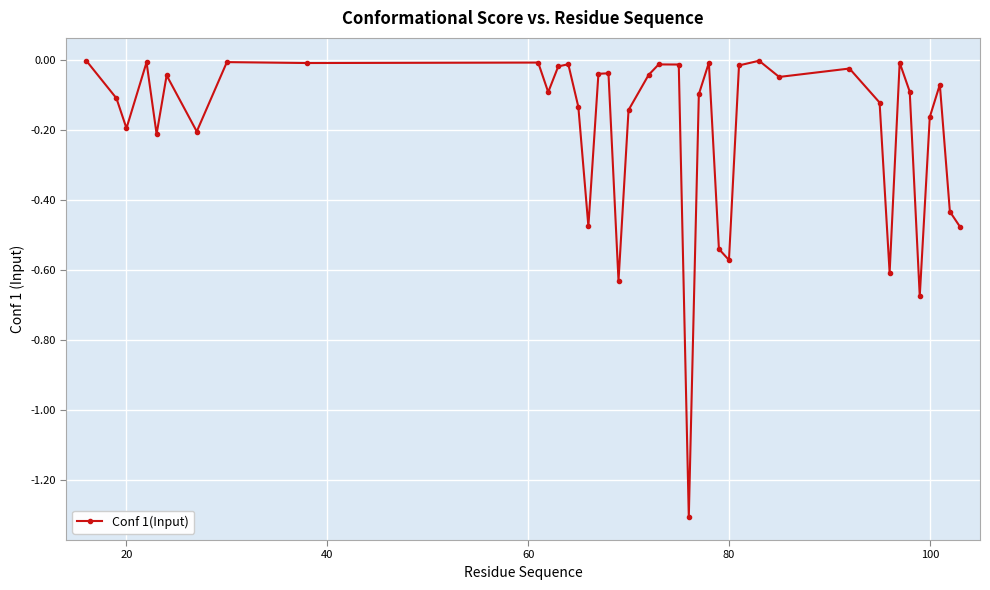

Count the number of data series in this chart.

1